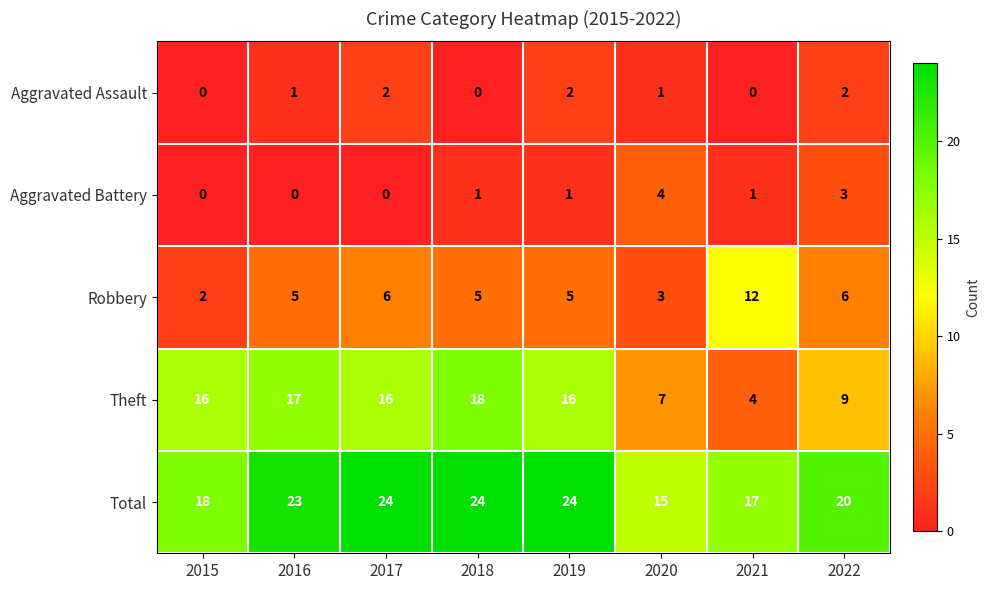

What is the maximum value for Aggravated Battery?

4